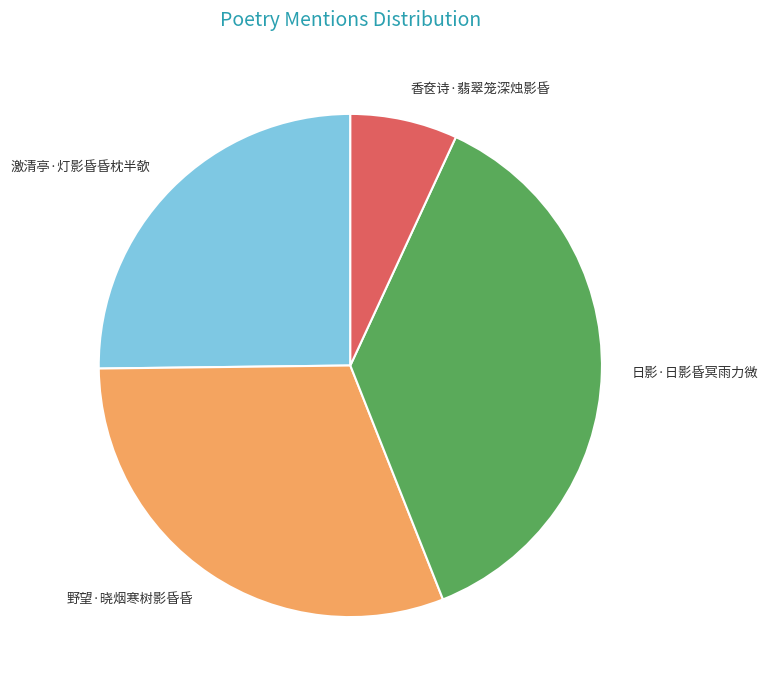

Is there any slice that represents more than half of the pie?

No